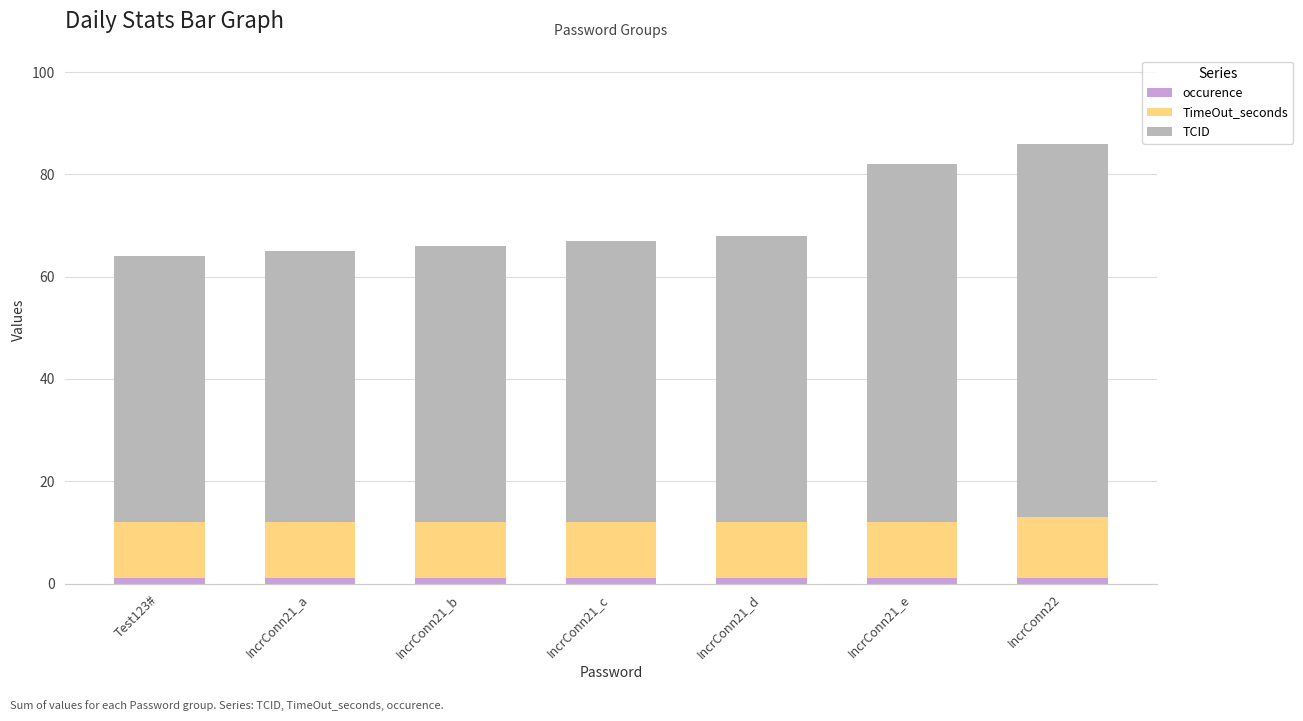

What position from the left is IncrConn22?

7